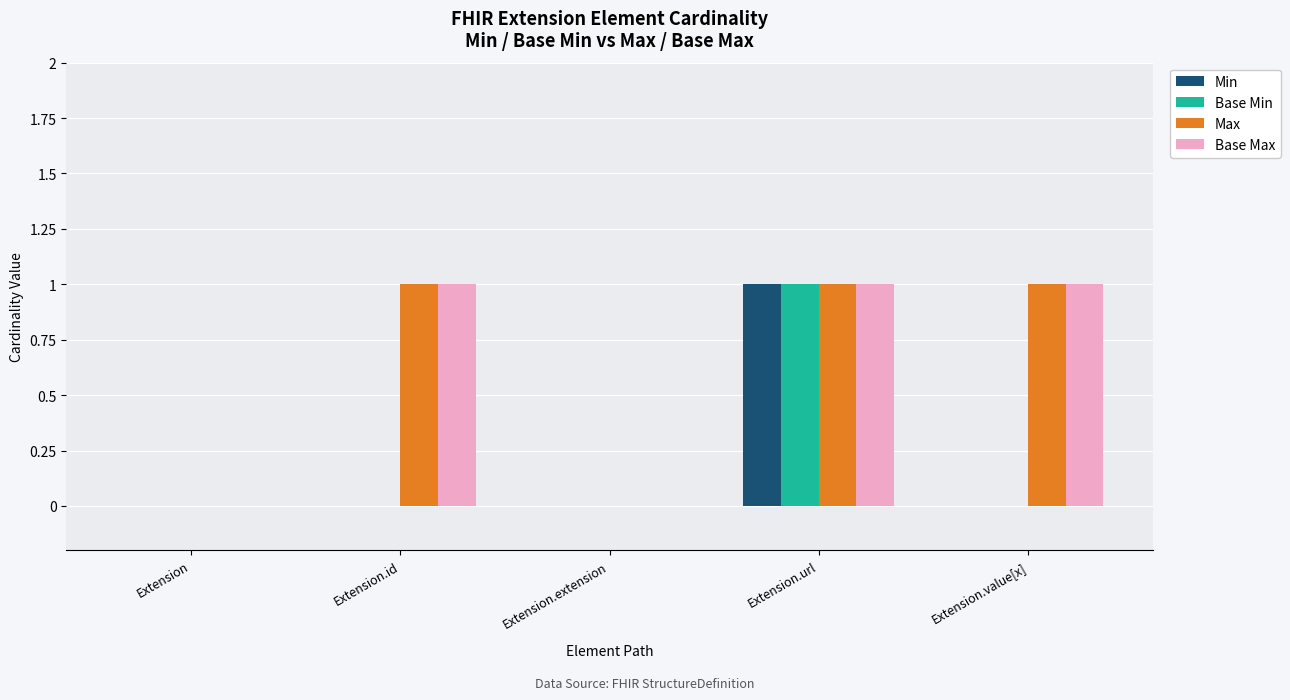

How many Min values are between 0 and 1?

5